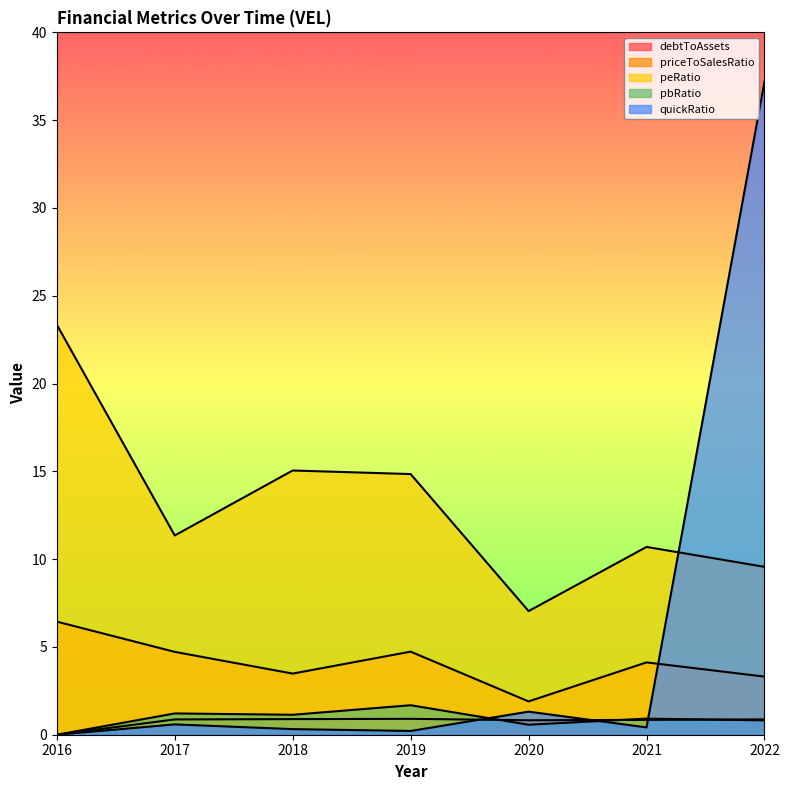

Is the value of peRatio at 2017 greater than the value of priceToSalesRatio at 2019?

Yes